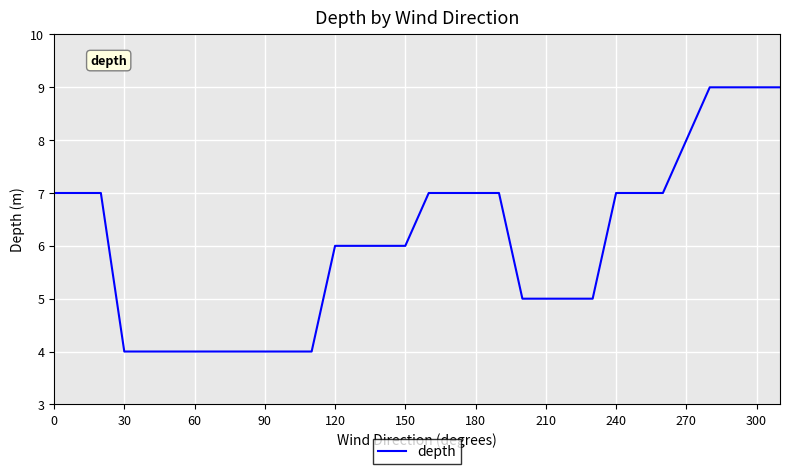

What is the maximum value shown in the chart?

9